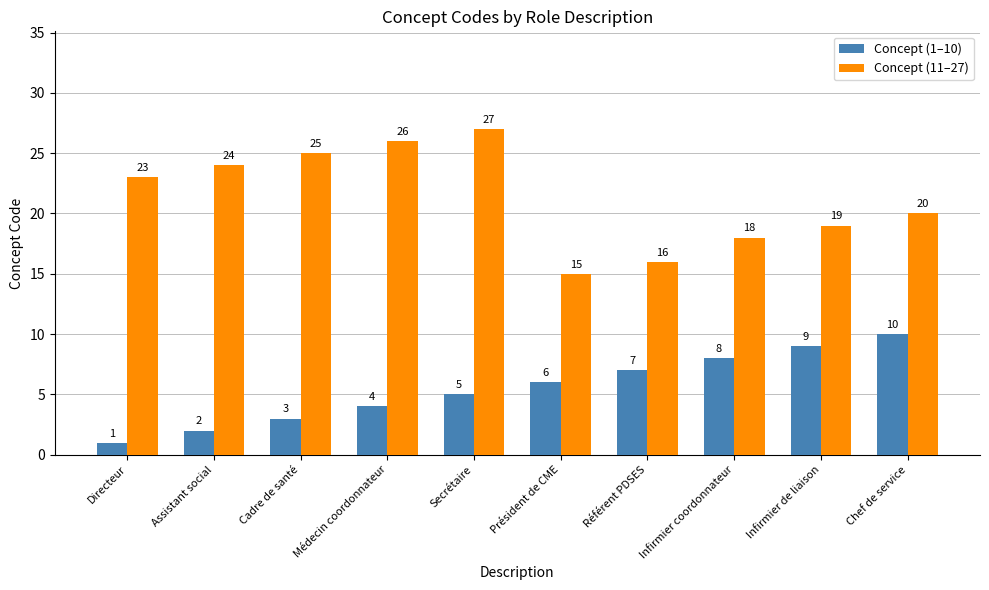

Reading left to right, extract all data points from this chart.

Concept (1–10): Directeur=1	Assistant social=2	Cadre de santé=3	Médecin coordonnateur=4	Secrétaire=5	Président de CME=6	Référent PDSES=7	Infirmier coordonnateur=8	Infirmier de liaison=9	Chef de service=10
Concept (11–27): Directeur=23	Assistant social=24	Cadre de santé=25	Médecin coordonnateur=26	Secrétaire=27	Président de CME=15	Référent PDSES=16	Infirmier coordonnateur=18	Infirmier de liaison=19	Chef de service=20